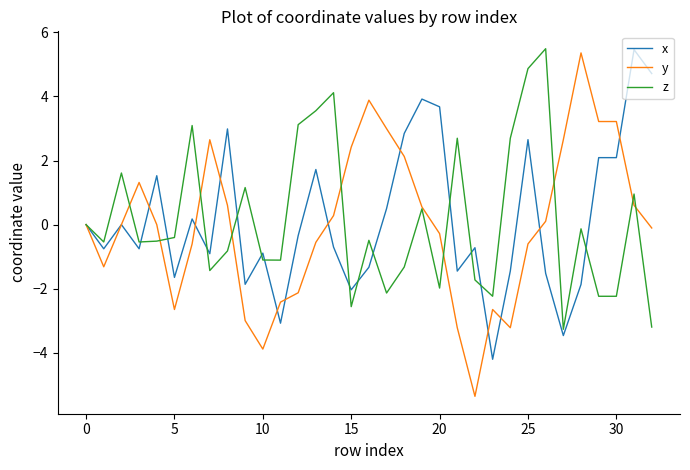

What is the highest value of the x series?

5.5